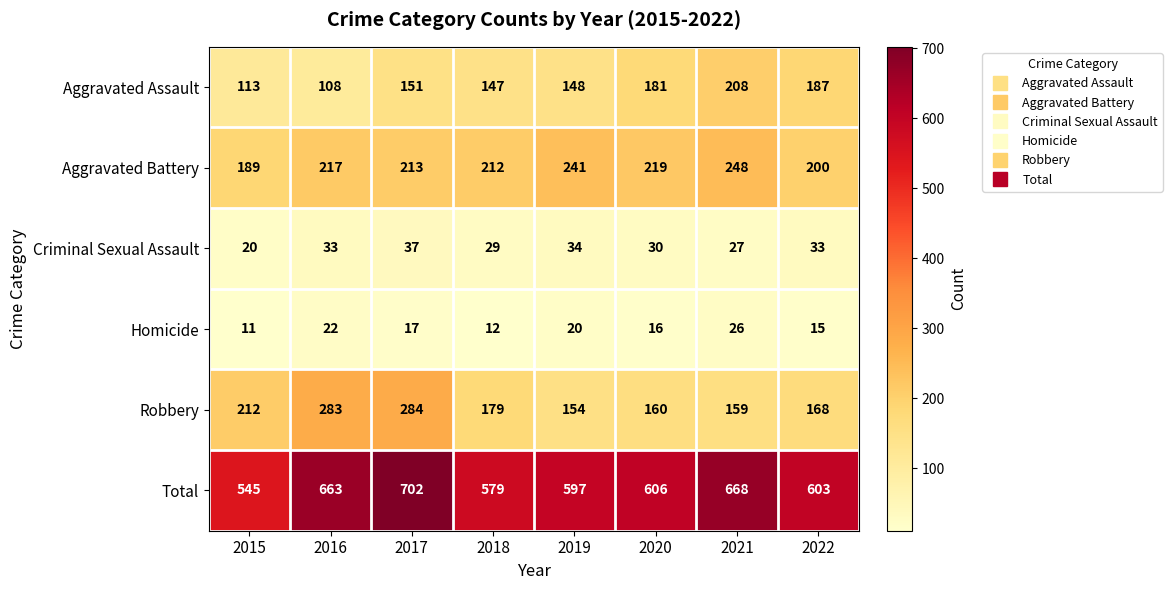

At how many categories does at least one series exceed 135?

8